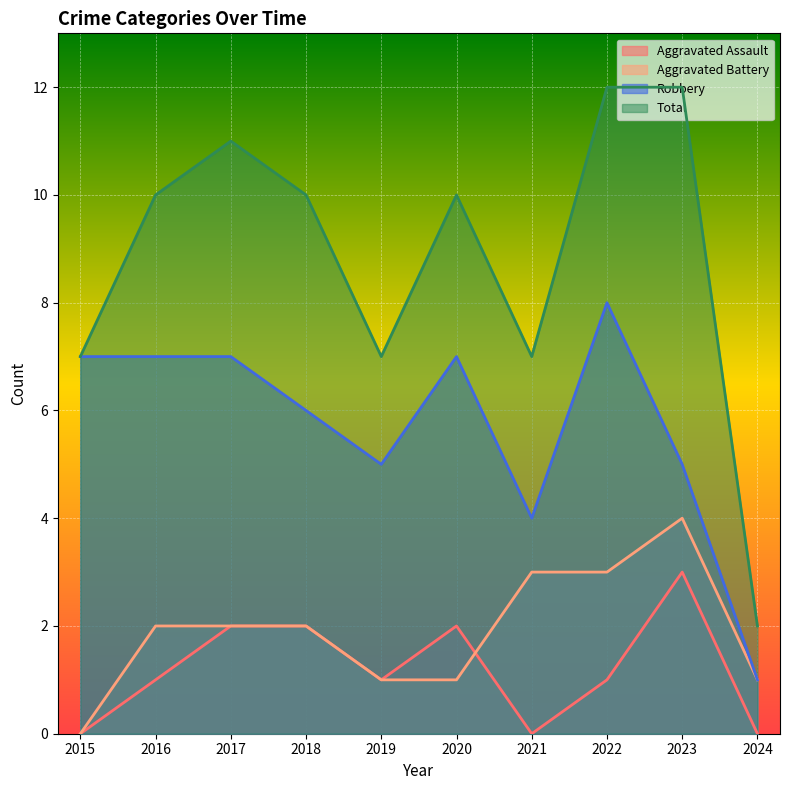

The Robbery series shows 4 at 2022. True or false?

False